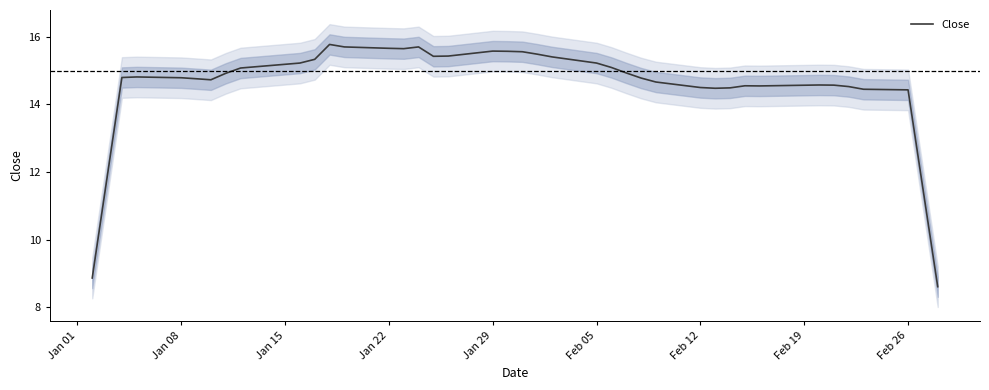

Which has a higher value, Feb 12 or Jan 29?

Jan 29